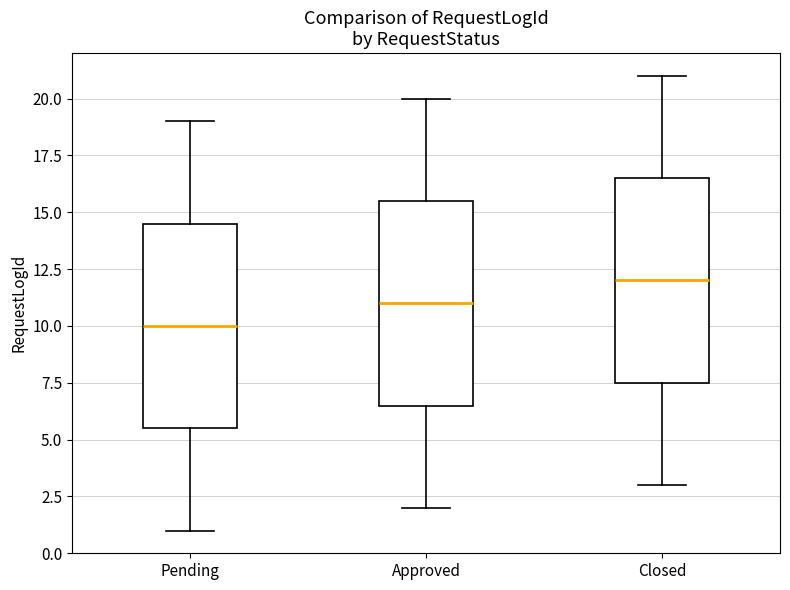

Reading left to right, transcribe this box plot: for each box, give where its median line is, the range the box spans, and where its two whiskers end, as read against the y-axis. The values are not printed on the chart, so give them approximately, as read against the axis.

Pending: median 10.0, box 5.5 to 14.5, whiskers 1.0 to 19.0
Approved: median 11.0, box 6.5 to 15.5, whiskers 2.0 to 20.0
Closed: median 12.0, box 7.5 to 16.5, whiskers 3.0 to 21.0